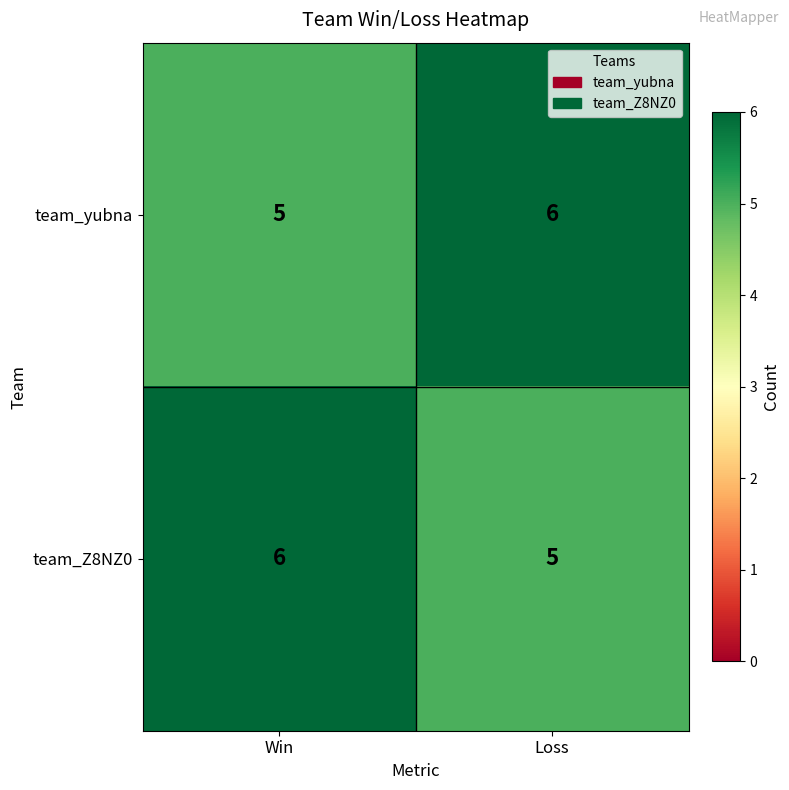

What is the sum of all team_yubna values?

11